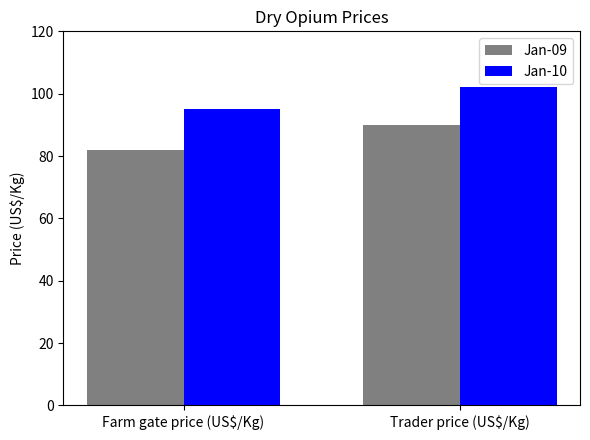

What is the average value of the Jan-09 series?

86